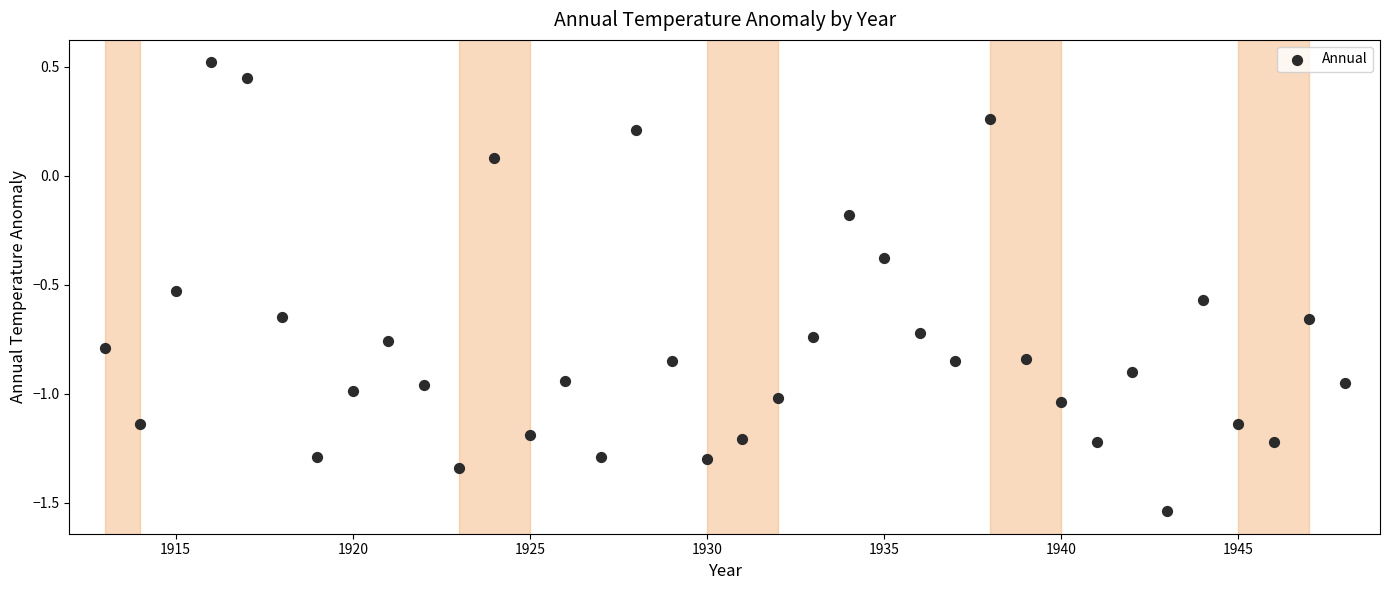

What is the range of X values (max minus min)?

35.0